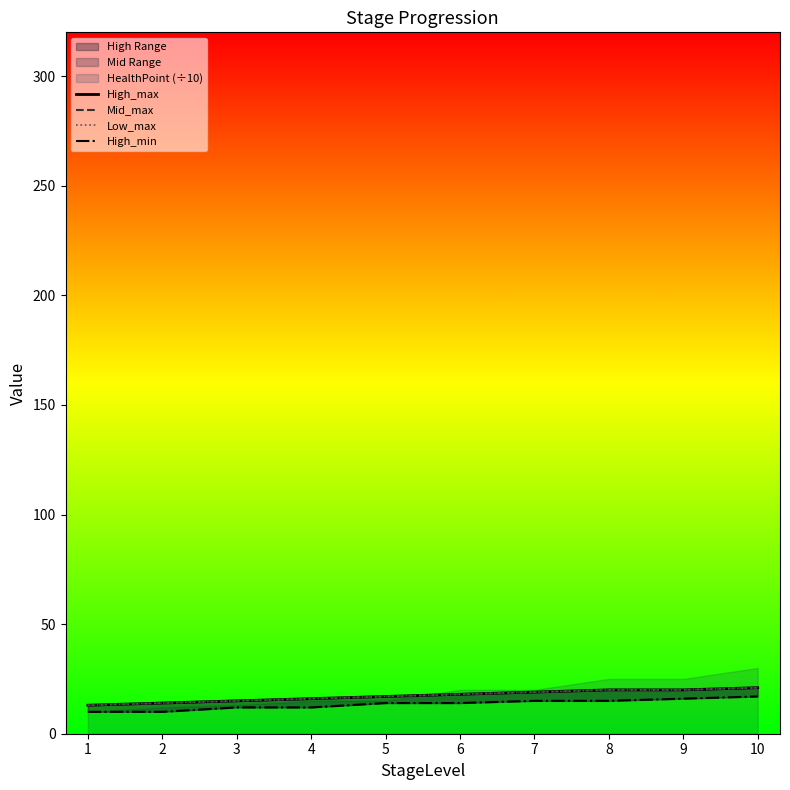

True or false: Low_max has more than 0 points higher than both neighbors.

False